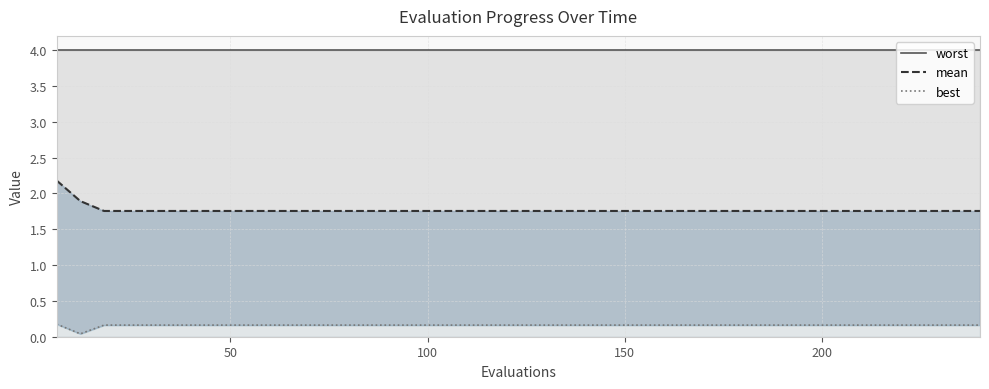

True or false: worst has a value of 6.8 at 25.

False